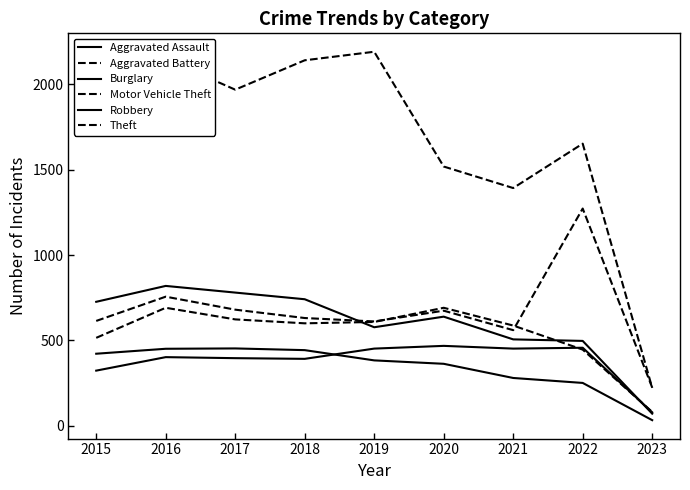

What is the sum of the Aggravated Assault values at 2023 and 2015?

402